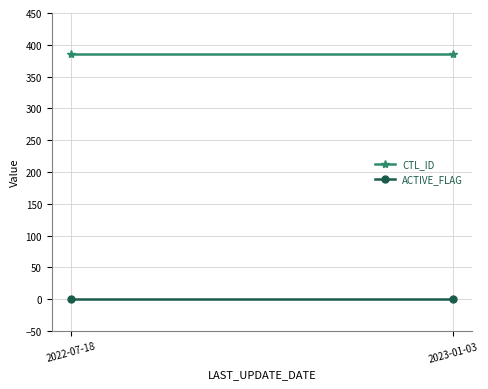

What is the smallest value displayed?

1